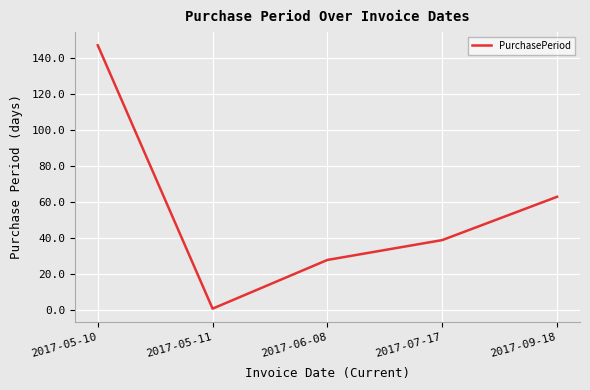

What position from the left is 2017-05-11?

2